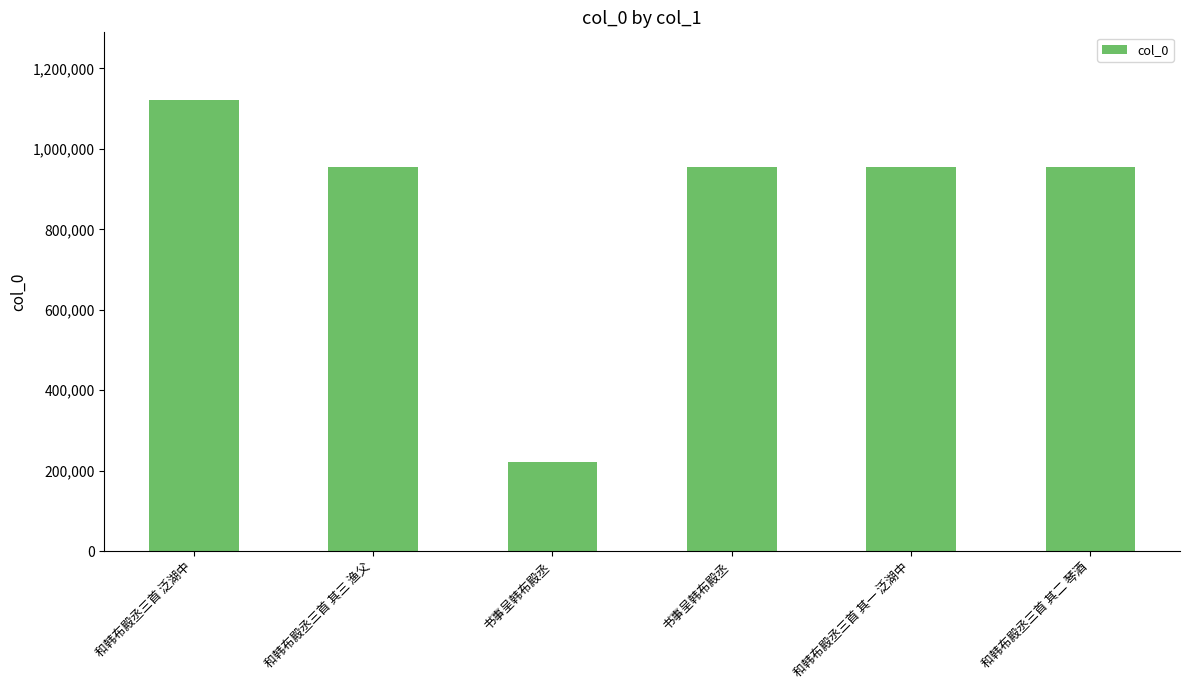

At which label is the value closest to 671125?

和韩布殿丞三首 其一 泛湖中